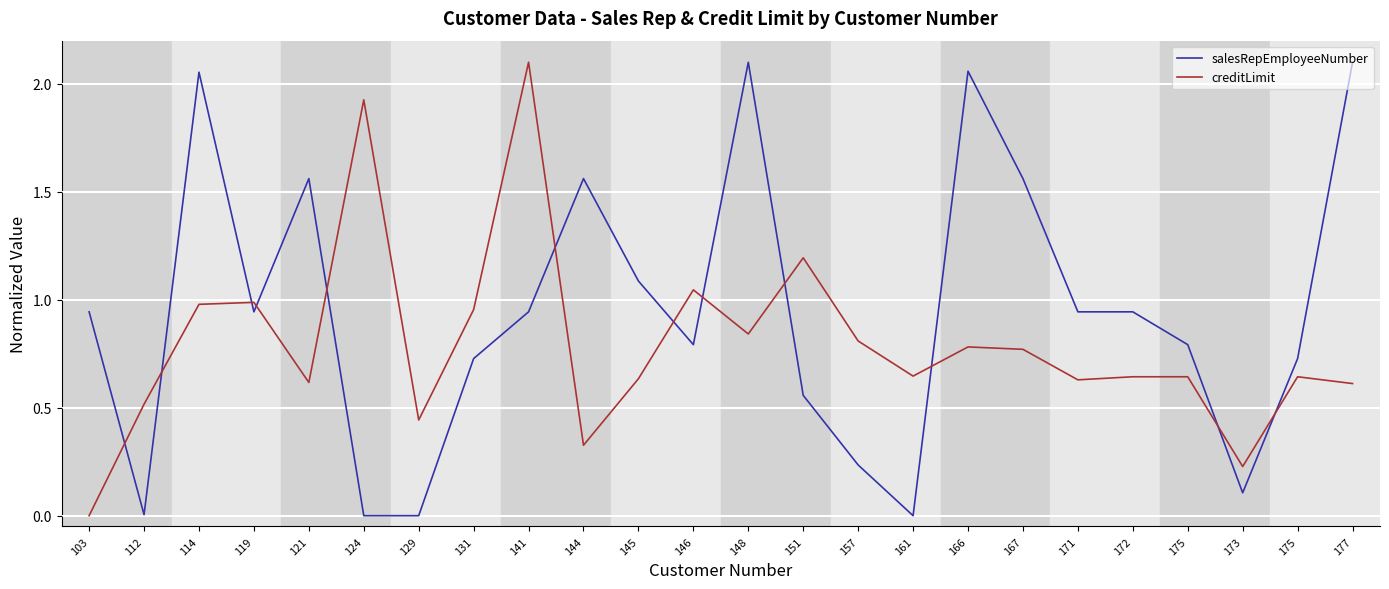

What are all the series names shown in the legend?

salesRepEmployeeNumber, creditLimit